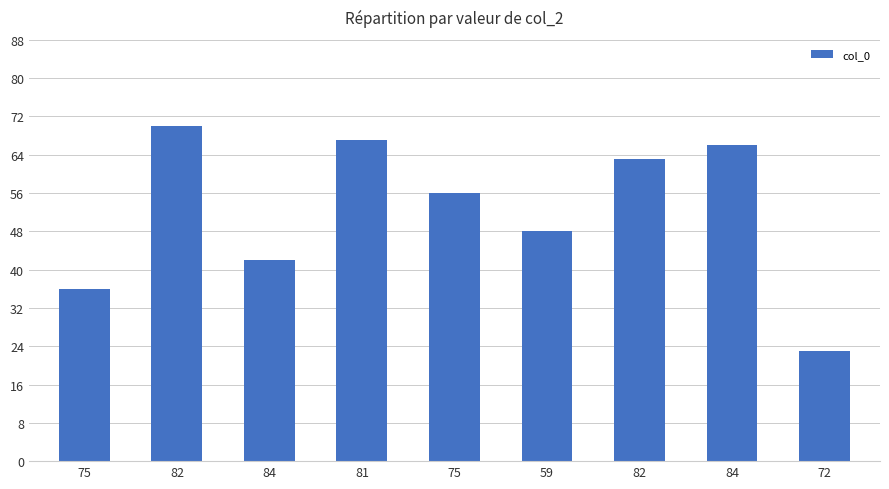

Are the bars grouped side by side (vs. stacked)?

No